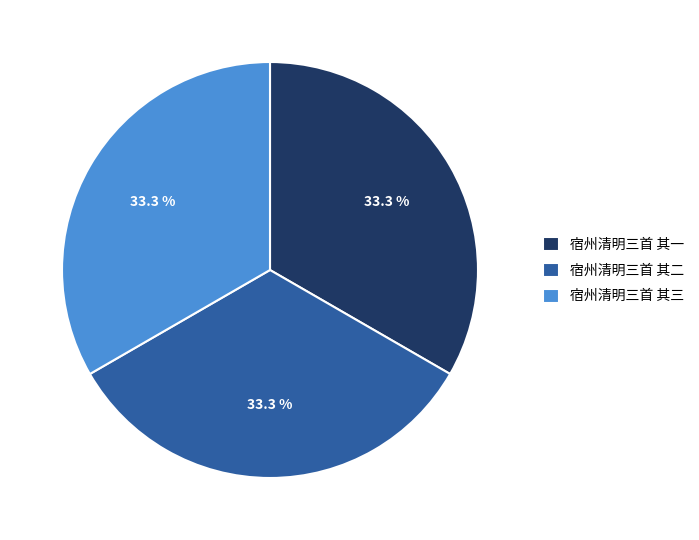

The 宿州清明三首 其二 slice represents 27% of the pie. True or false?

False